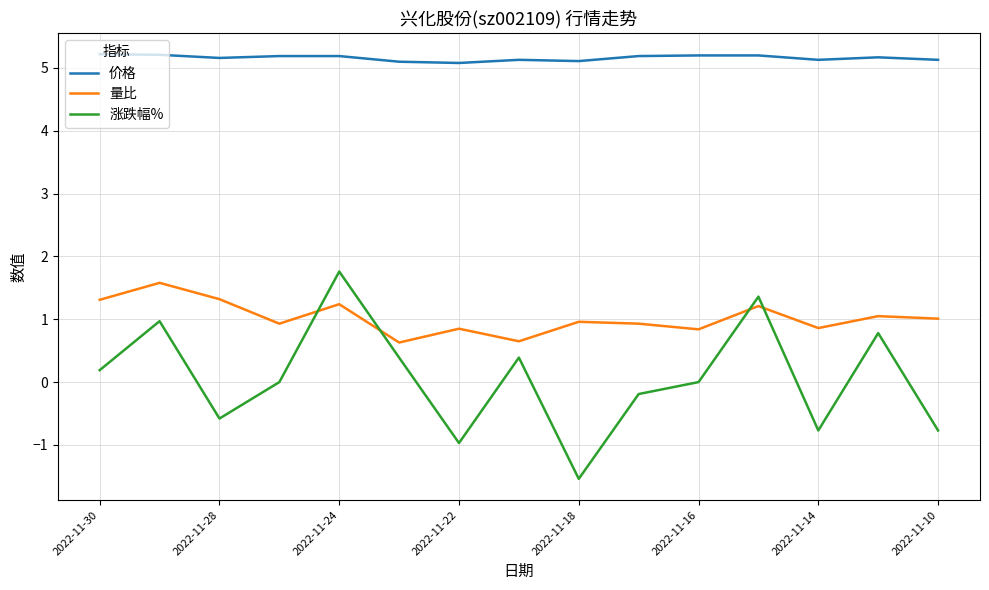

Which series has the largest range (max minus min)?

涨跌幅%